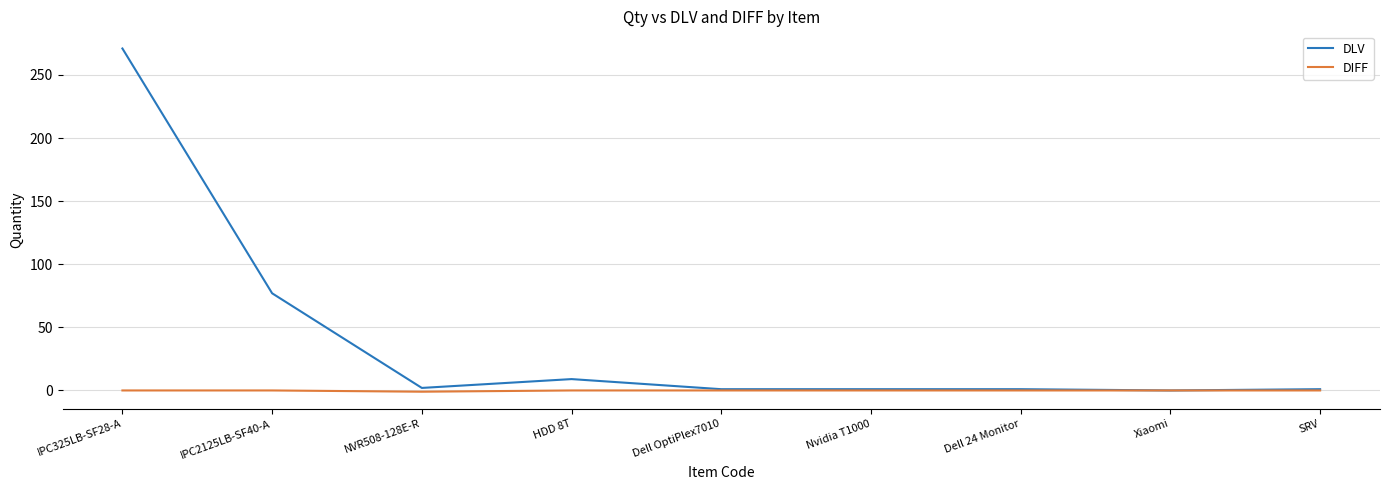

True or false: DLV has more than 0 interior local peaks.

True